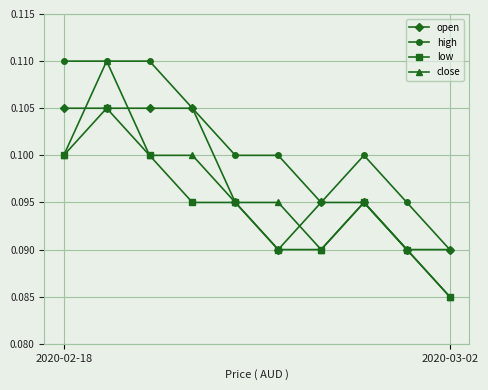

Count the open values in the range 0 to 1.

10